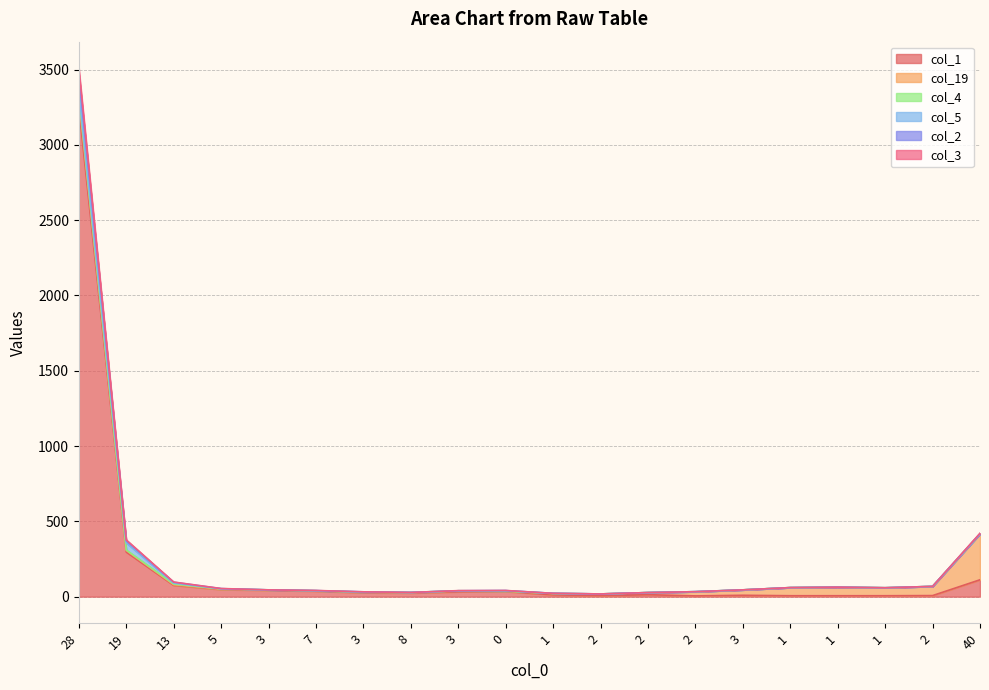

At which category does col_3 reach its first local valley?

8